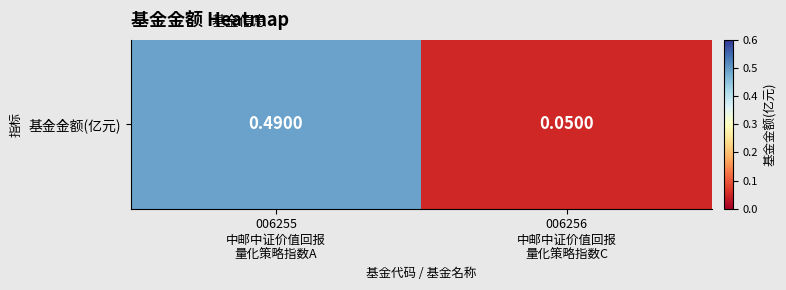

Reading left to right, what are all the values shown in this chart?

006255
中邮中证价值回报
量化策略指数A=0.5	006256
中邮中证价值回报
量化策略指数C=0.1